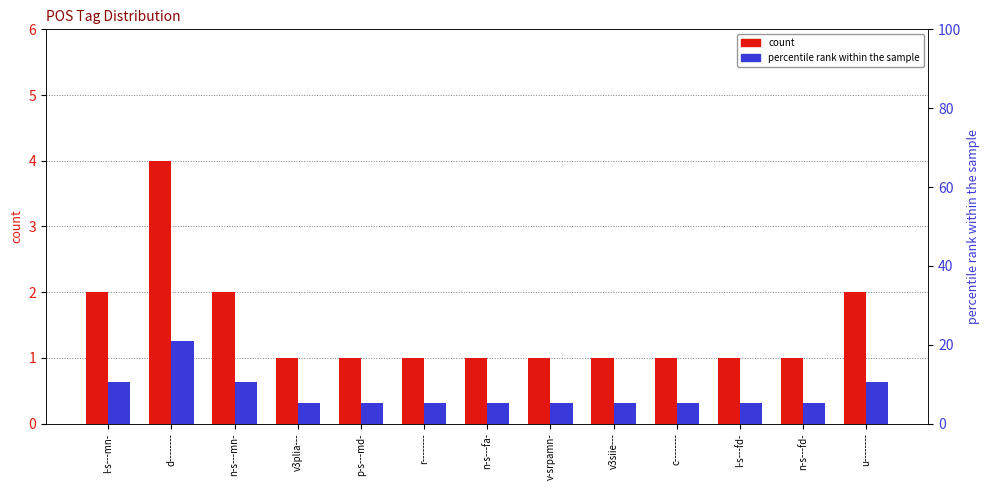

At how many categories does at least one series exceed 7?

4